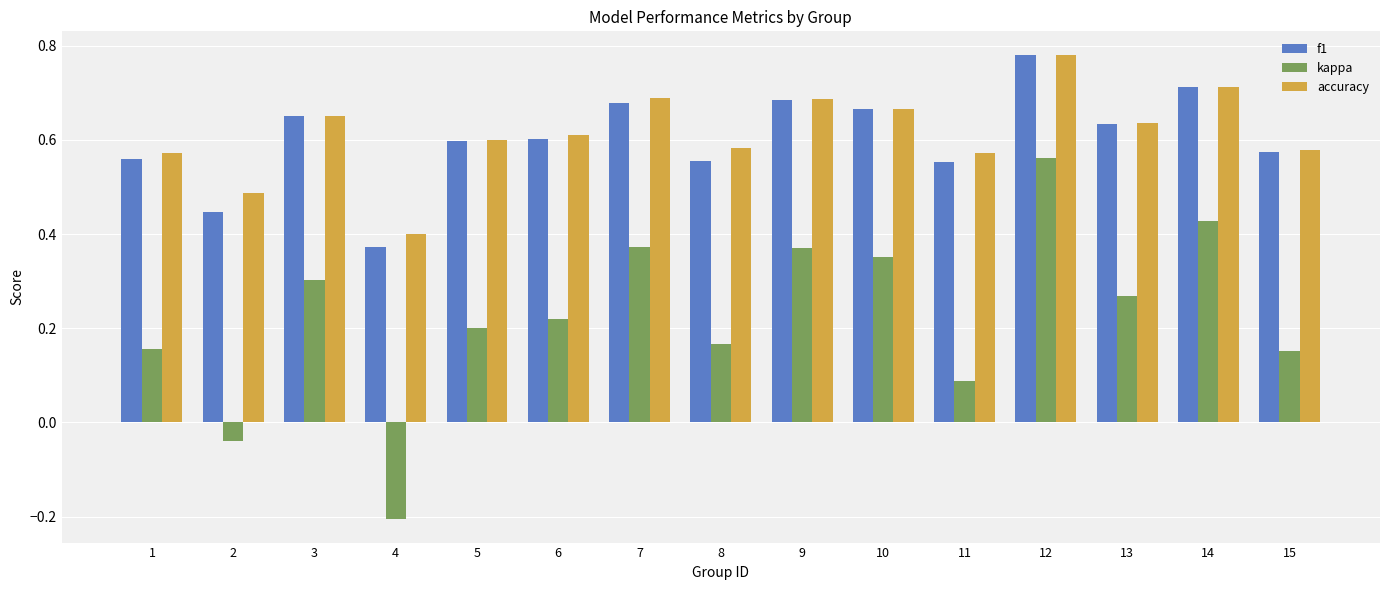

True or false: f1 has a value of 0.4 at 3.

False